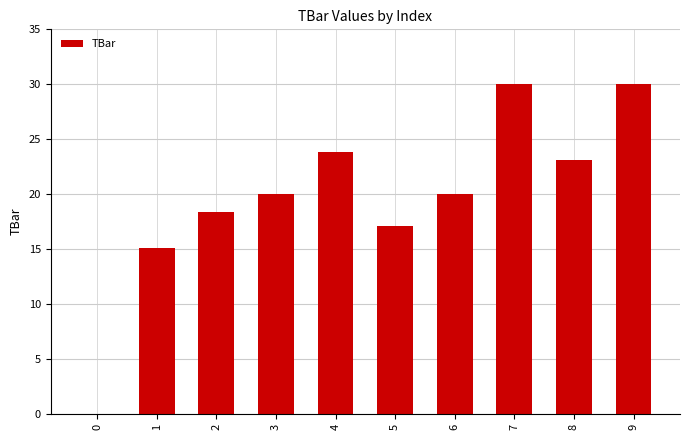

What is the ratio of the value at 6 to the value at 7?

0.7